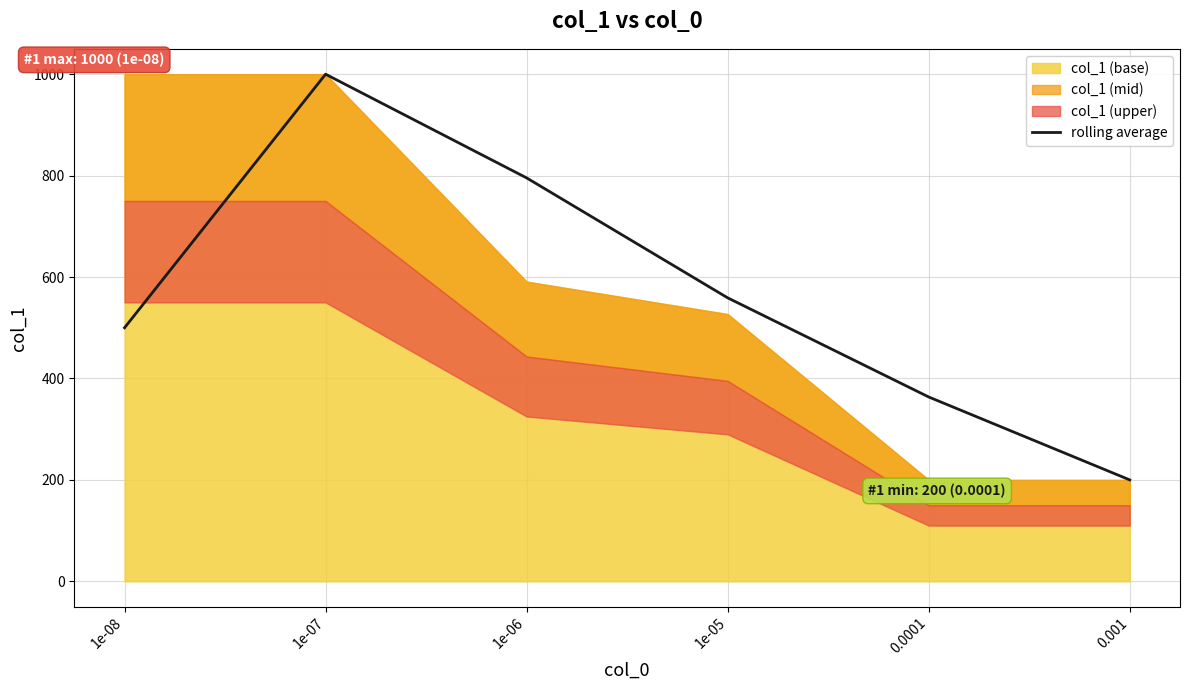

The chart shows a value of 500.0 at 1e-08. True or false?

True